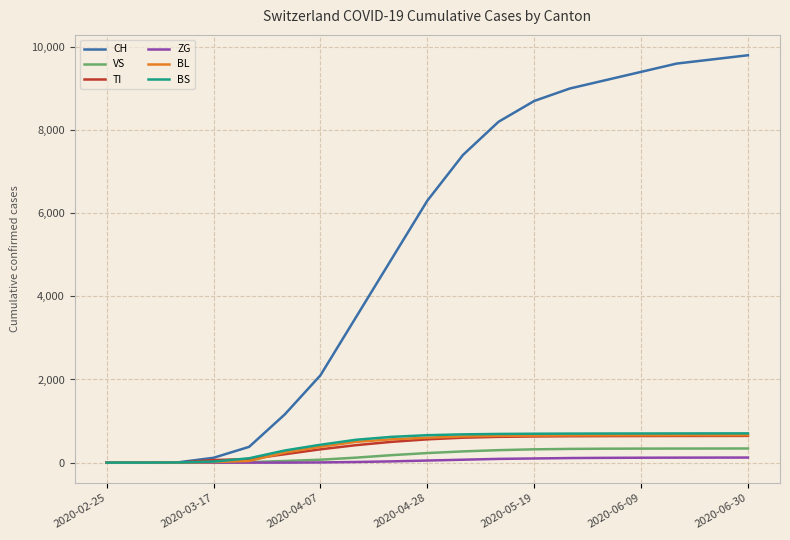

What is the maximum value shown in the chart?

9800